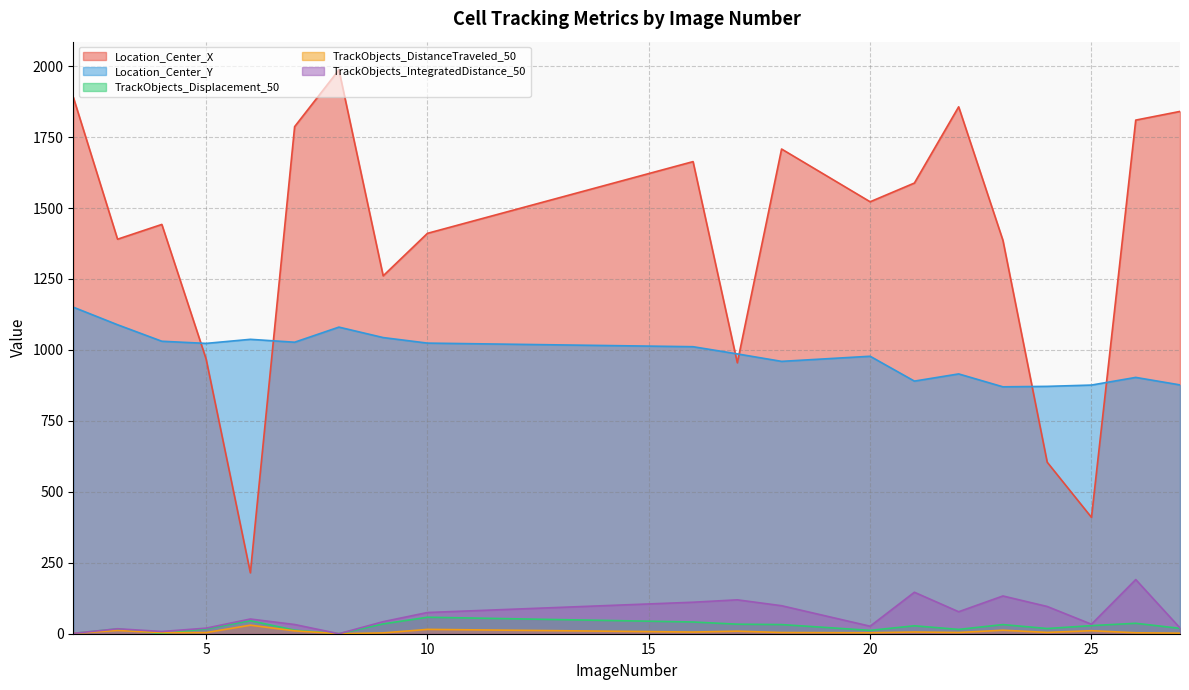

What is the minimum value for Location_Center_Y?

870.0